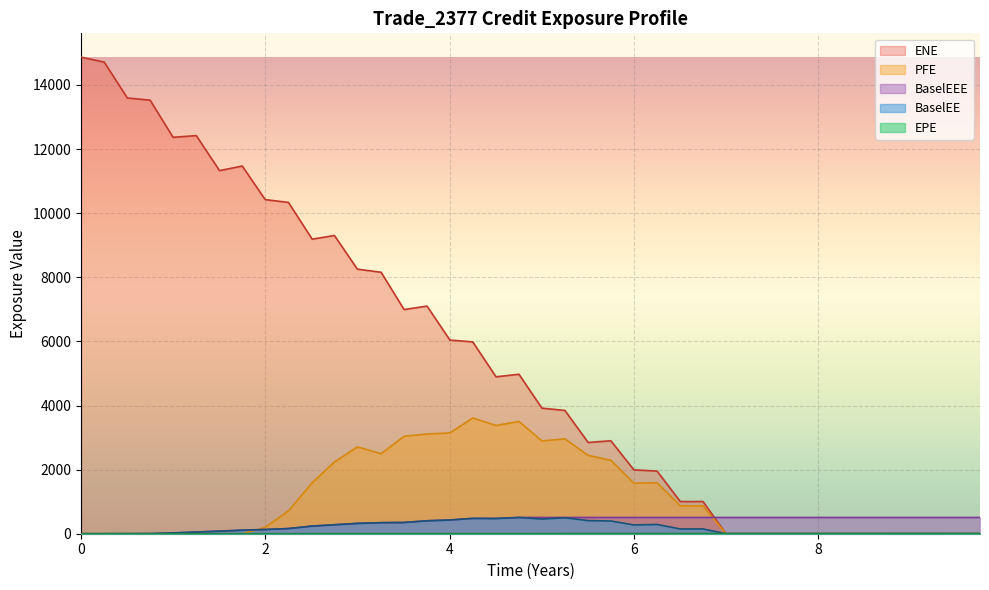

Which series has the largest range (max minus min)?

ENE